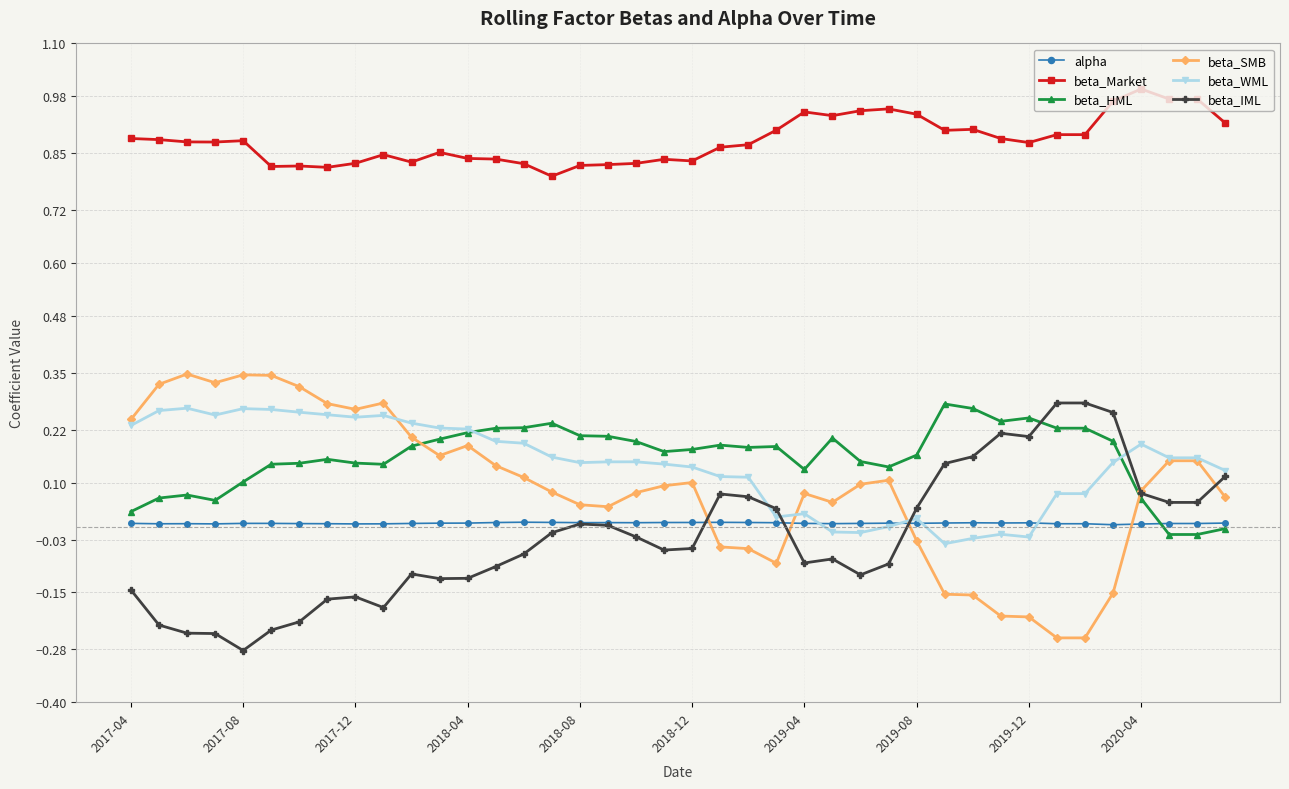

Which series has the largest total across all categories?

beta_Market